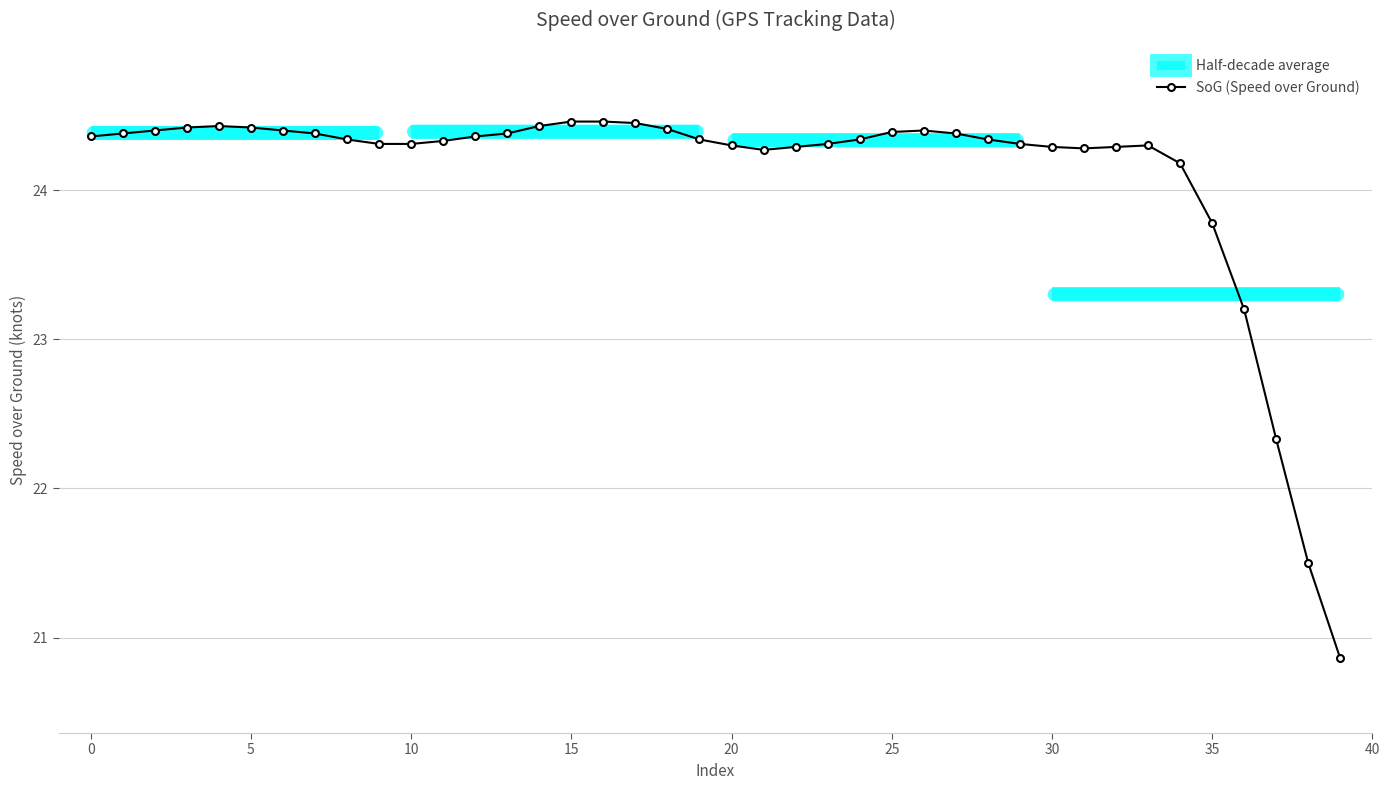

Where is the first local minimum?

21